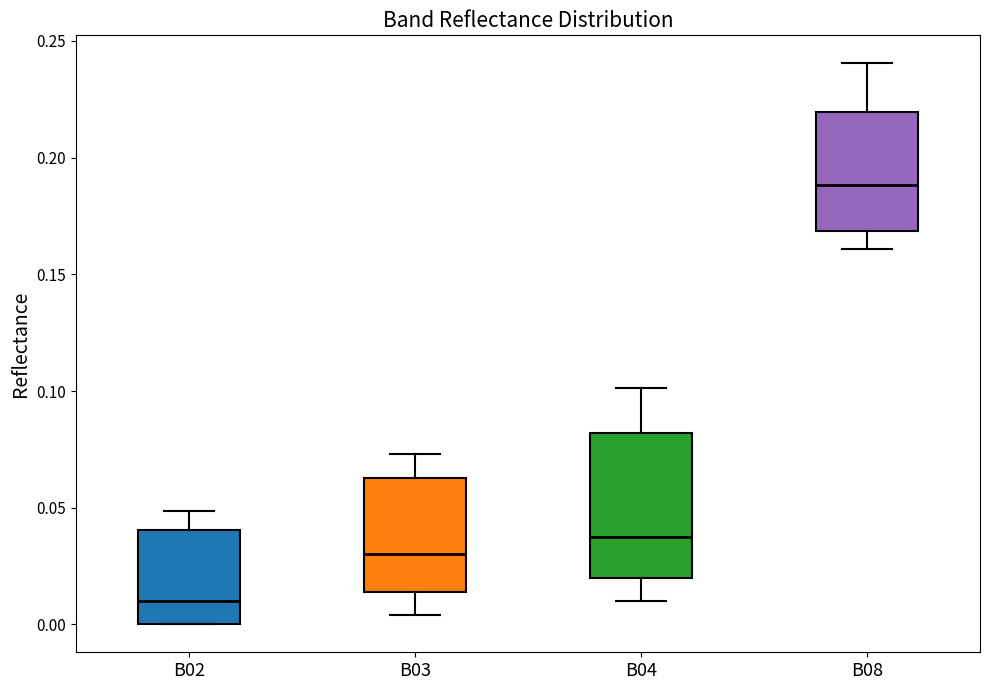

Reading left to right, read every box against the y-axis: the position of its median line, the range the box covers, and the ends of its whiskers. The values are not printed on the chart, so give them approximately, as read against the axis.

B02: median 0.010, box 0.000 to 0.040, whiskers 0.000 to 0.050
B03: median 0.030, box 0.015 to 0.065, whiskers 0.005 to 0.075
B04: median 0.035, box 0.020 to 0.080, whiskers 0.010 to 0.100
B08: median 0.190, box 0.170 to 0.220, whiskers 0.160 to 0.240